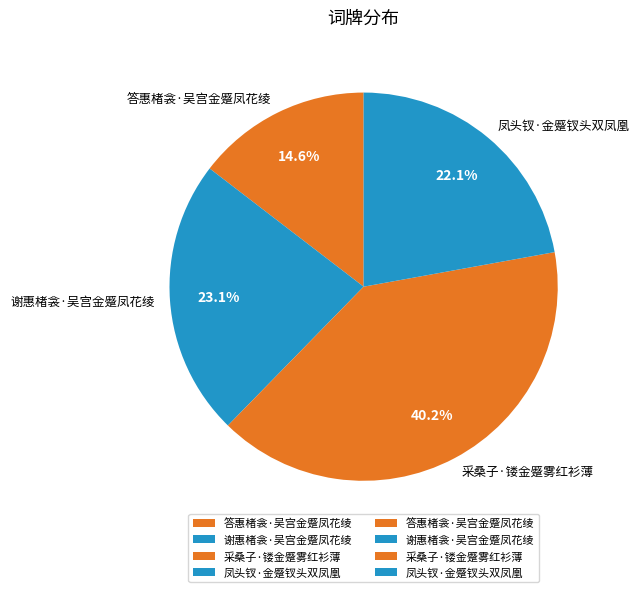

The 凤头钗·金蹙钗头双凤凰 slice represents 22% of the pie. True or false?

True